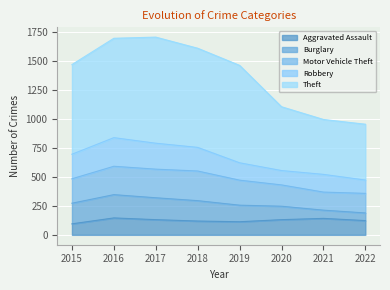

The Aggravated Assault series shows 161 at 2015. True or false?

False